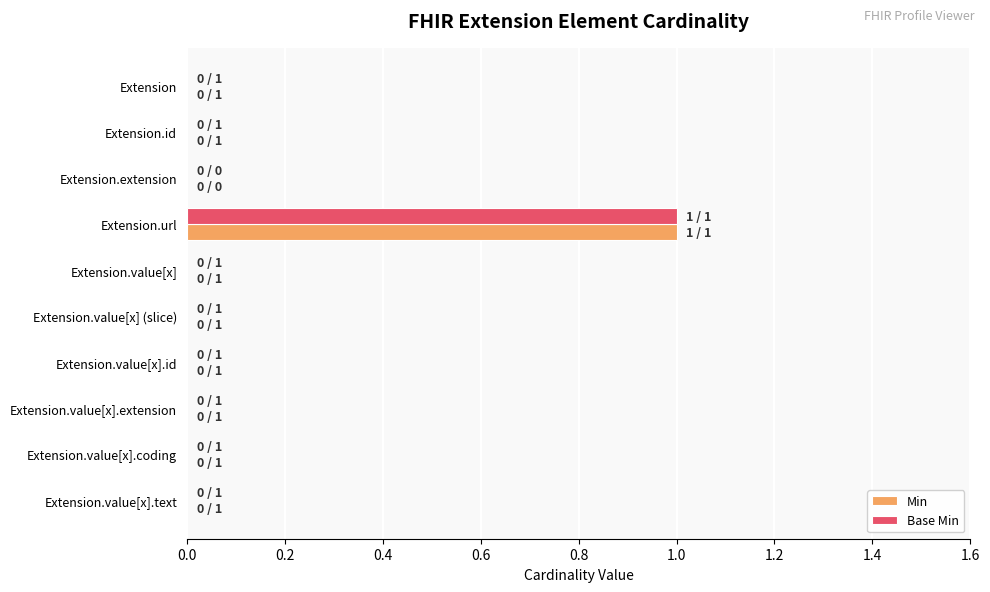

At which category is the sum across all series the highest?

Extension.url